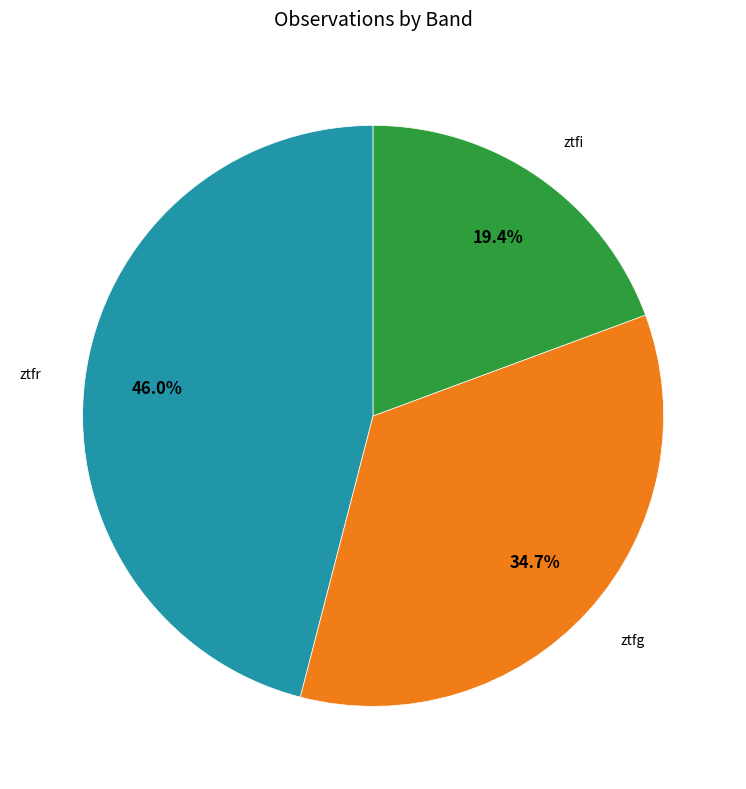

Count the number of slices in the pie.

3